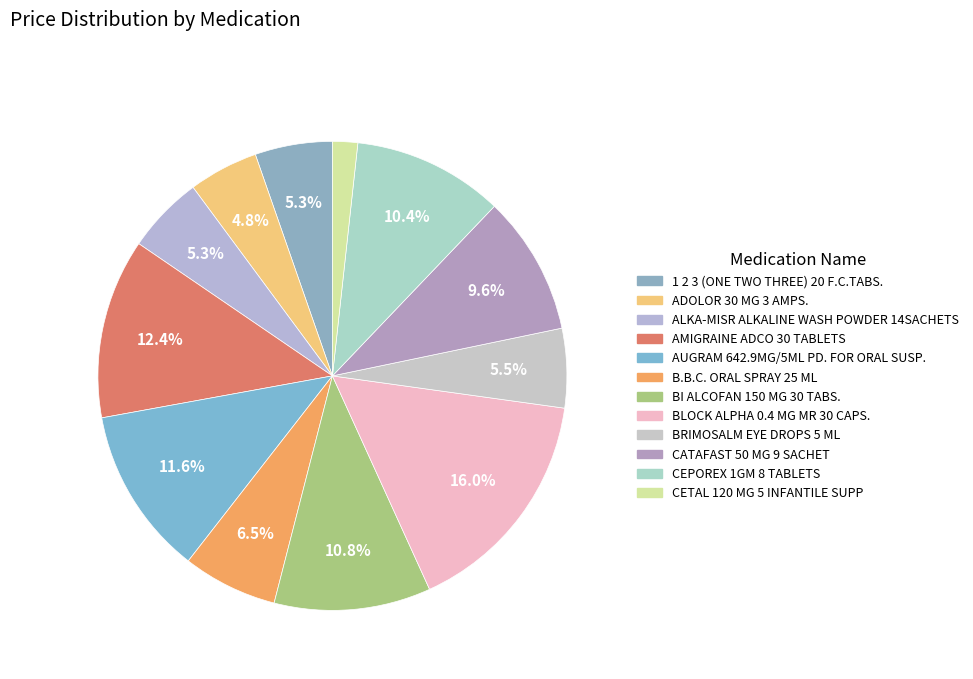

How many slices are in this pie chart?

12